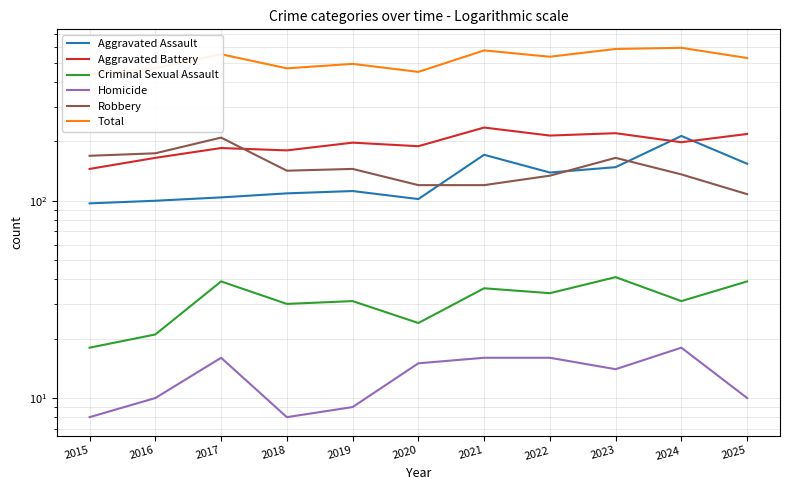

Between 2022 and 2025, which series saw the biggest shift?

Robbery